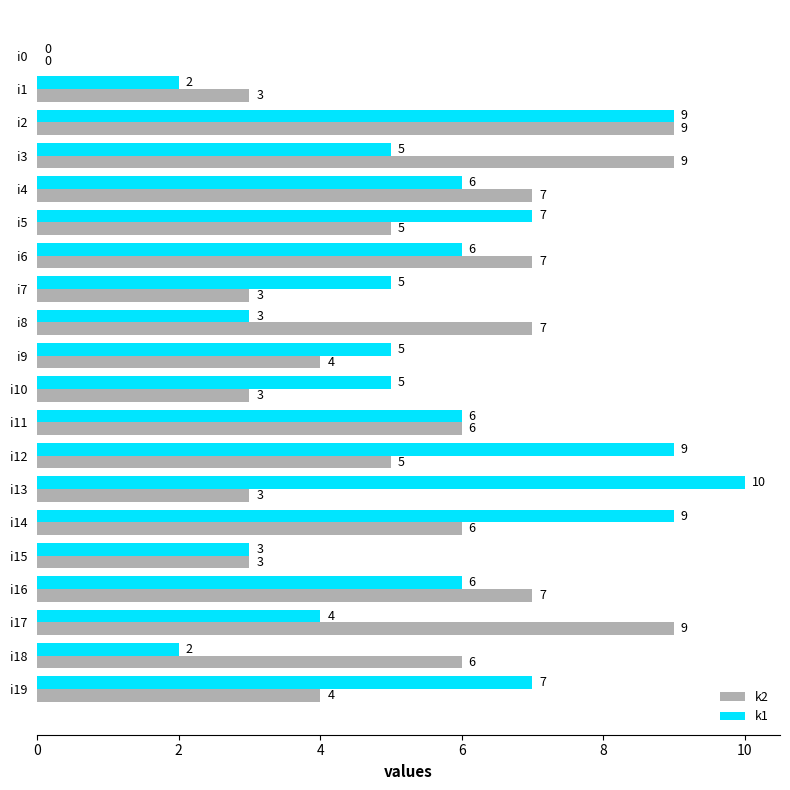

What is the sum of all k2 values?

106